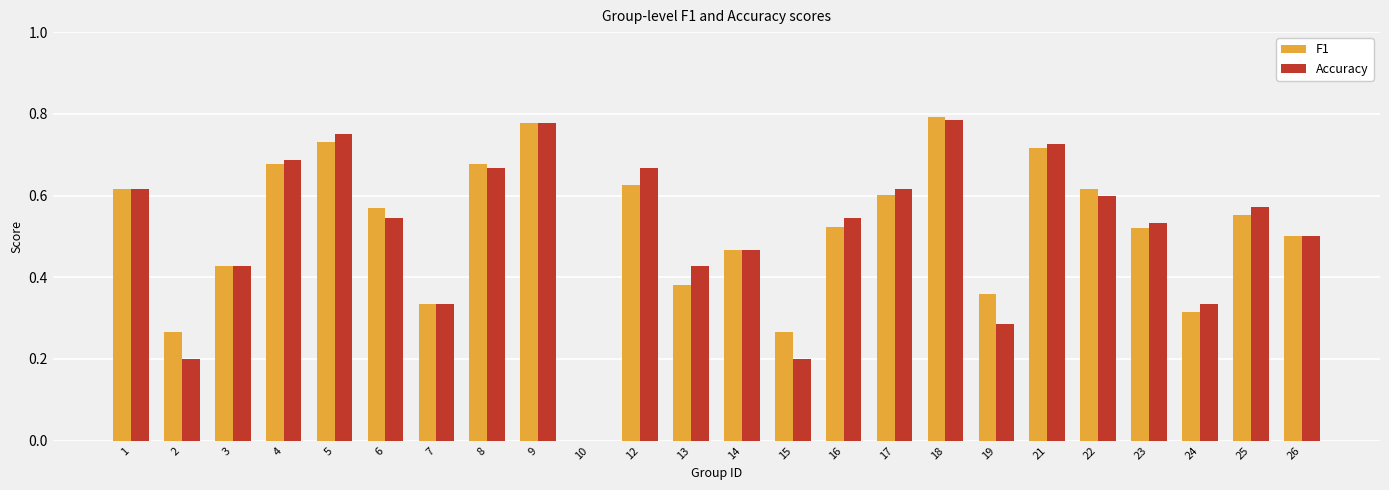

How many groups of bars are there?

24